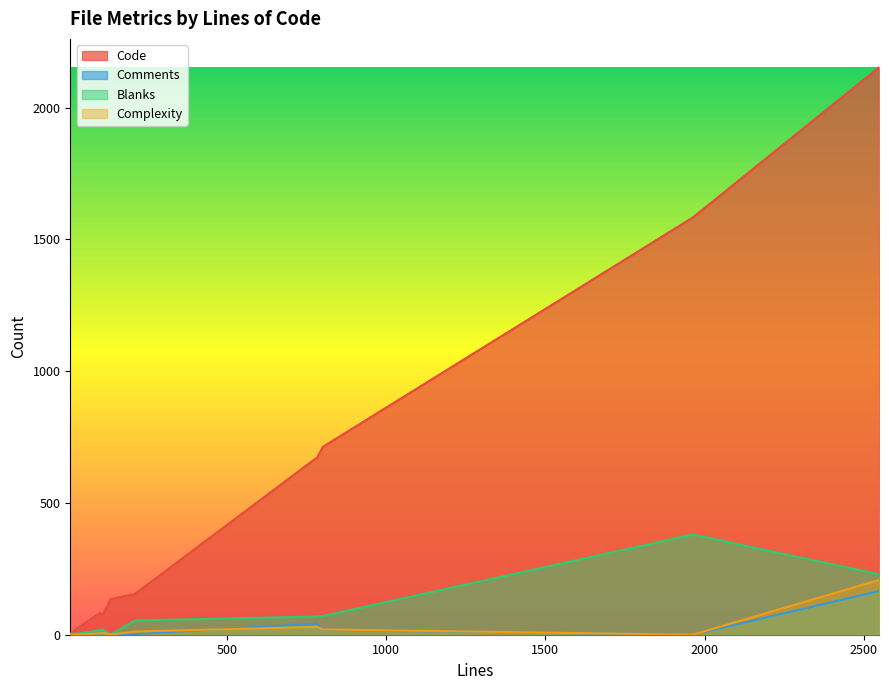

What is the difference between the highest and lowest values at 15?

8